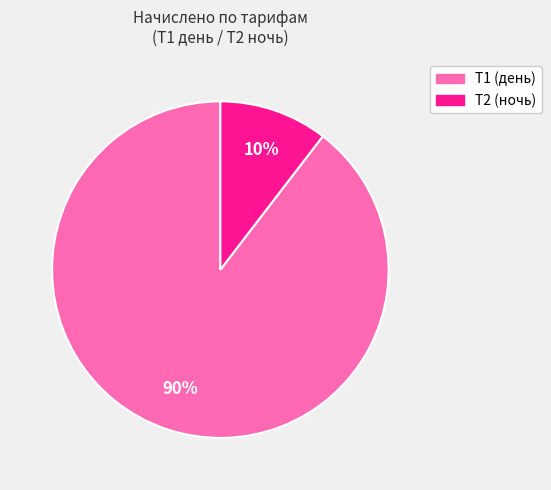

How many slices are in this pie chart?

2